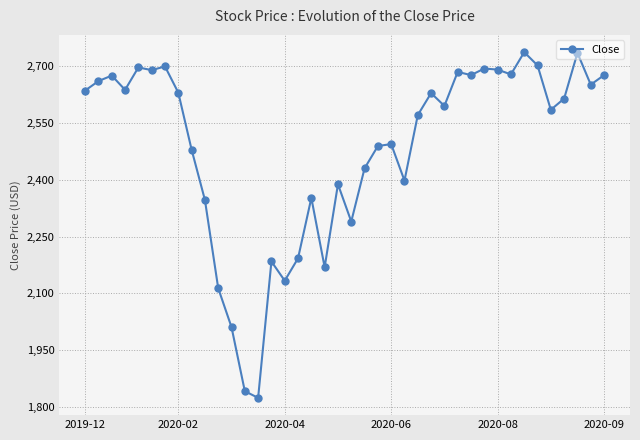

What is the difference between the maximum and minimum values?

914.0